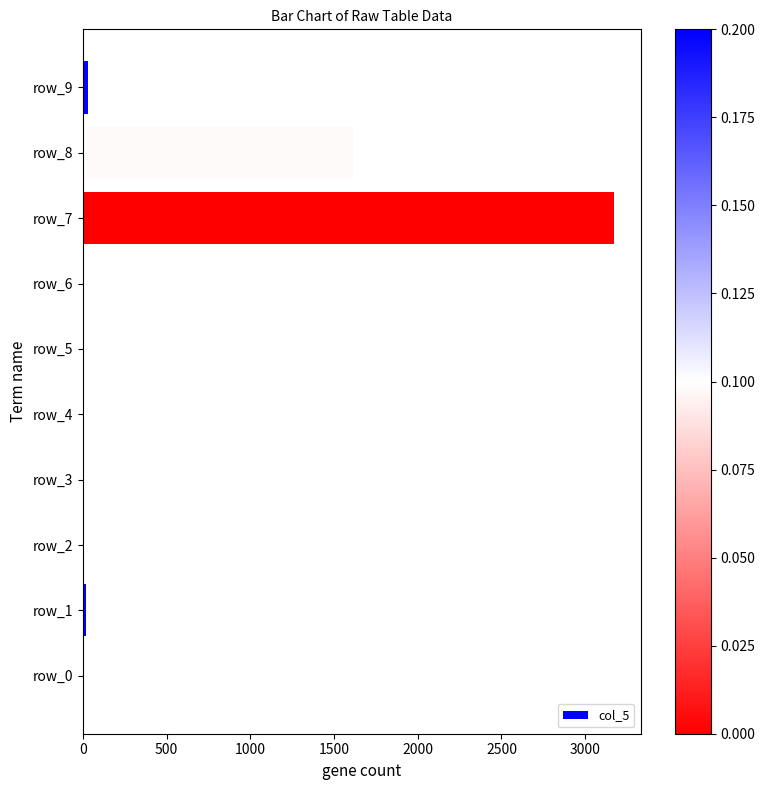

Which label corresponds to the largest value in the chart?

row_7